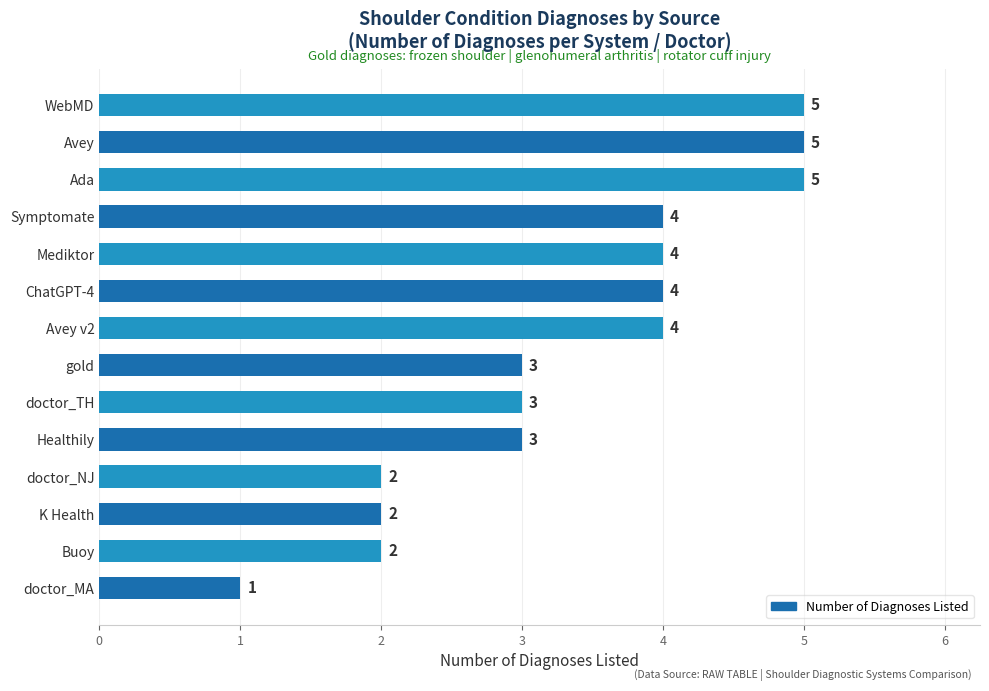

What is the difference between the second highest and minimum values?

4